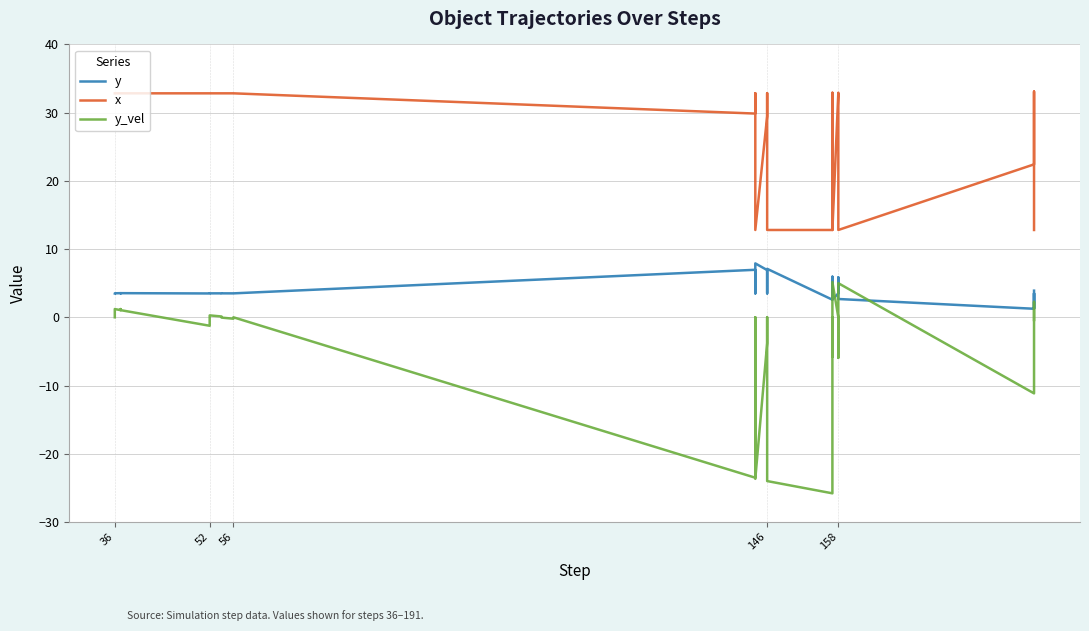

In y, how many points are lower than both neighbors (excluding endpoints)?

8